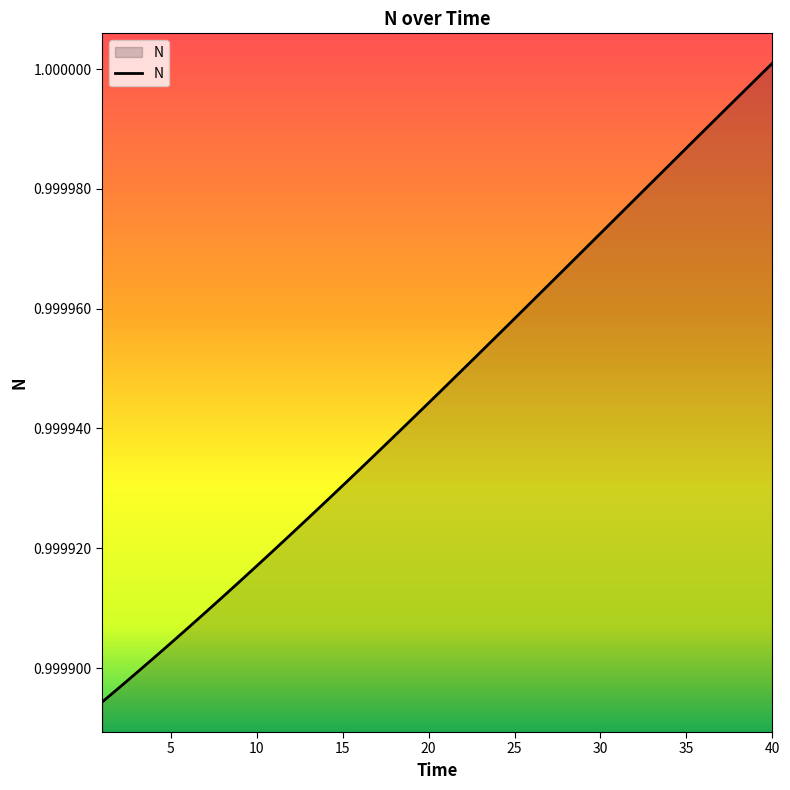

Reading left to right, extract all data points from this chart.

1=1.0	2=1.0	3=1.0	4=1.0	5=1.0	6=1.0	7=1.0	8=1.0	9=1.0	10=1.0	11=1.0	12=1.0	13=1.0	14=1.0	15=1.0	16=1.0	17=1.0	18=1.0	19=1.0	20=1.0	21=1.0	22=1.0	23=1.0	24=1.0	25=1.0	26=1.0	27=1.0	28=1.0	29=1.0	30=1.0	31=1.0	32=1.0	33=1.0	34=1.0	35=1.0	36=1.0	37=1.0	38=1.0	39=1.0	40=1.0